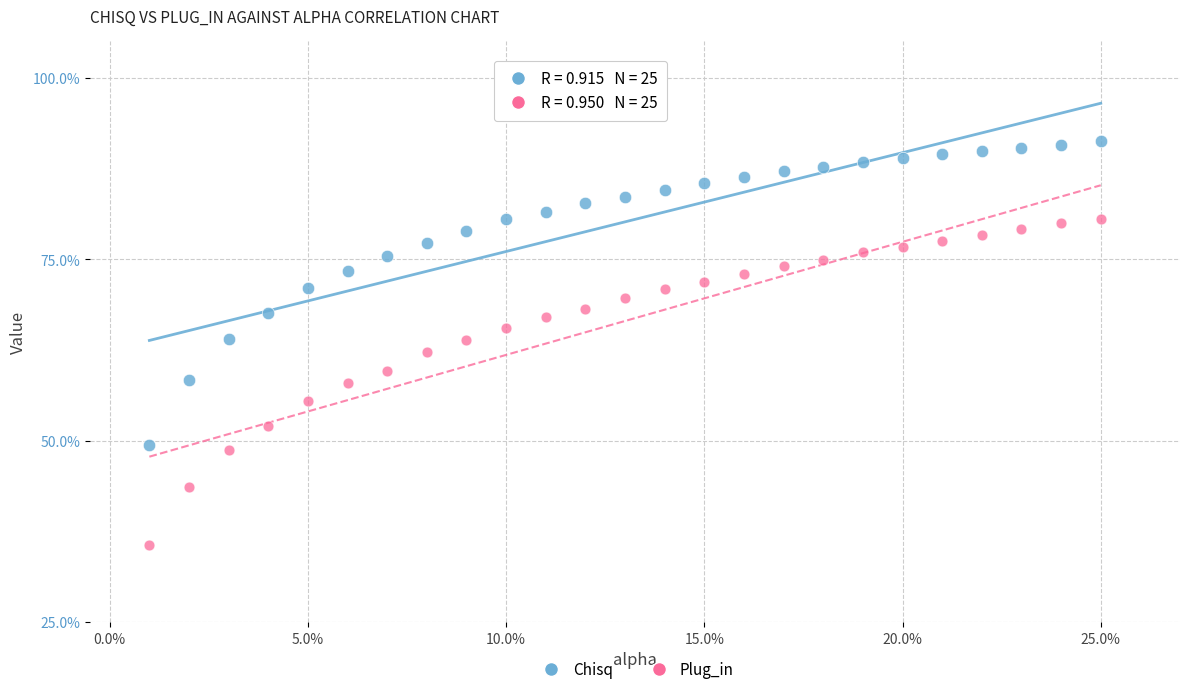

What are all the series names shown in the legend?

Chisq, Plug_in